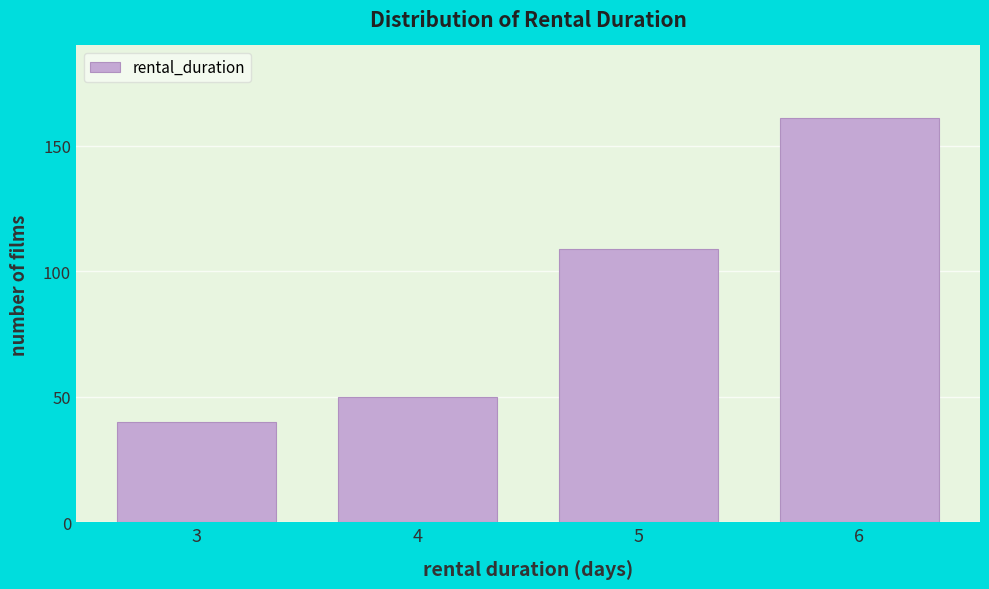

Reading left to right, list all the values displayed in this chart.

40	50	109	161